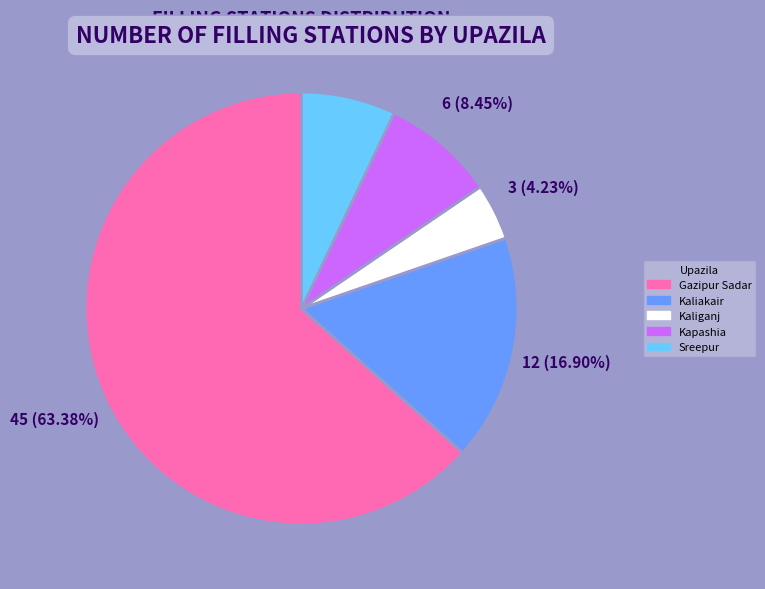

Which category has the smallest portion of the pie?

Kaliganj